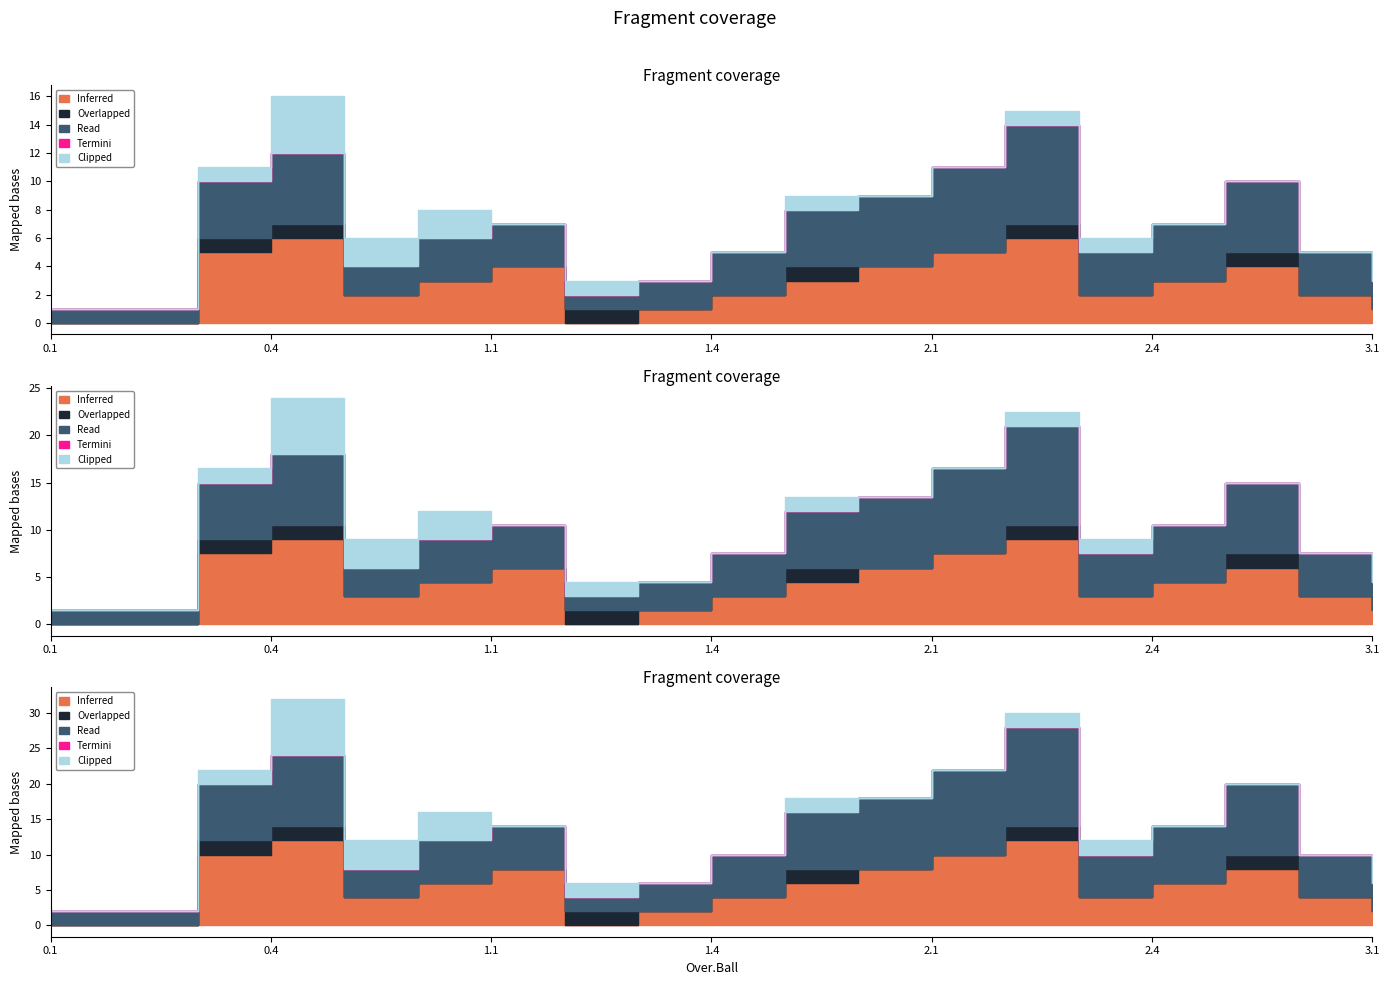

What is the label of the 15th point from the right?

0.5